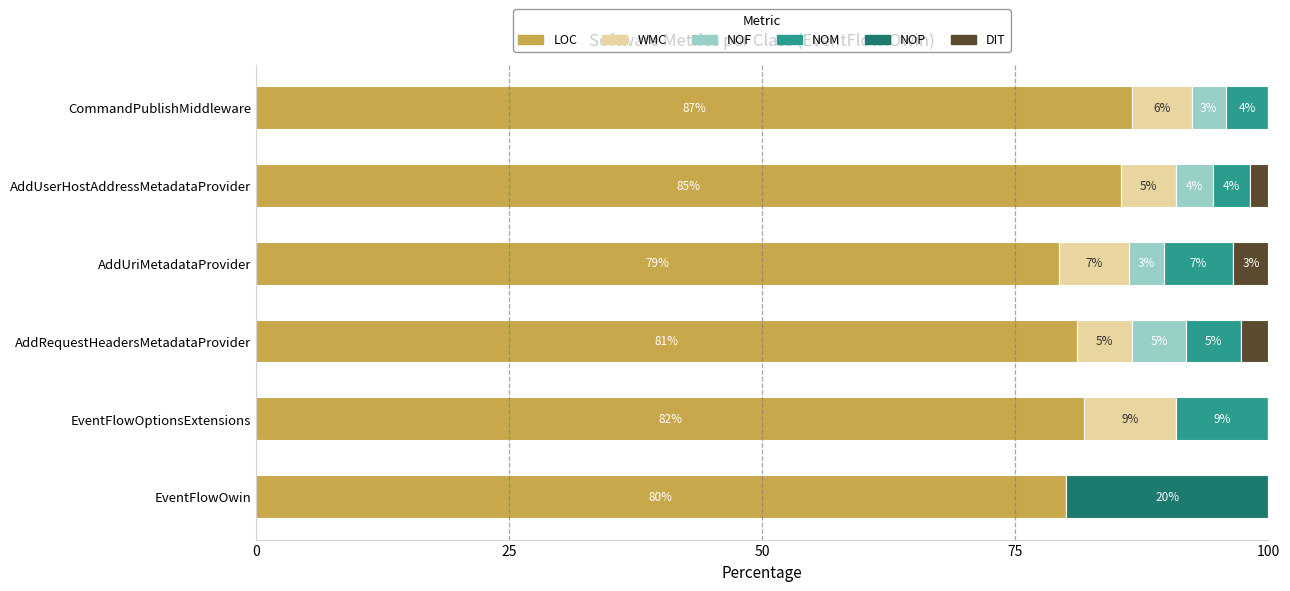

What are all the series names shown in the legend?

LOC, WMC, NOF, NOM, NOP, DIT